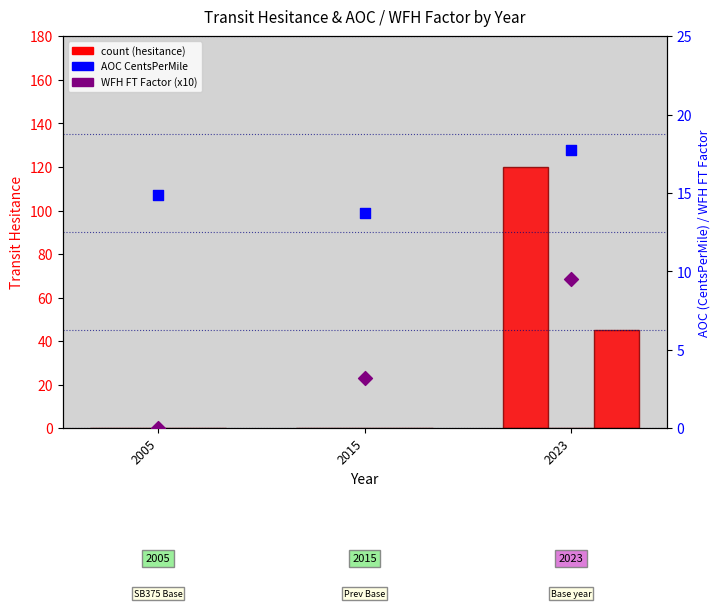

At which category is the sum across all series the highest?

2023